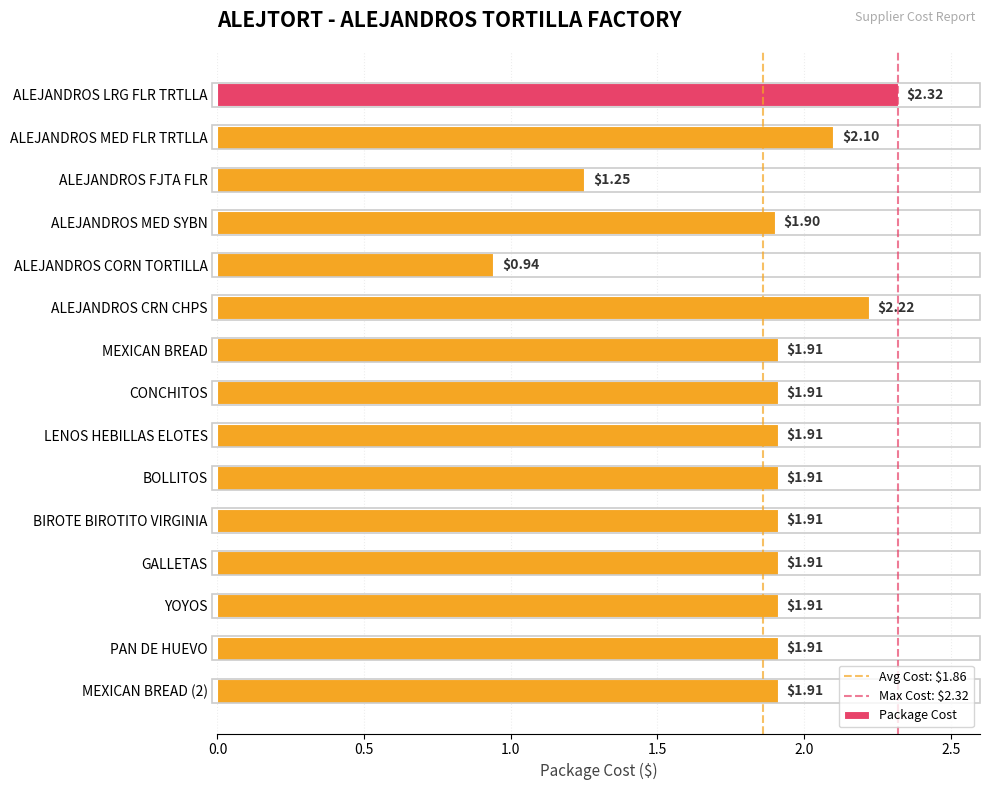

At which category does the chart reach its peak across all series?

ALEJANDROS LRG FLR TRTLLA